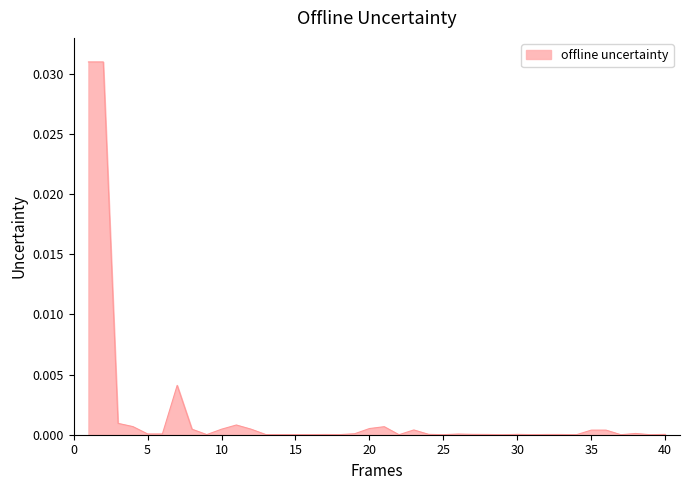

At which category does the chart reach its minimum across all series?

22